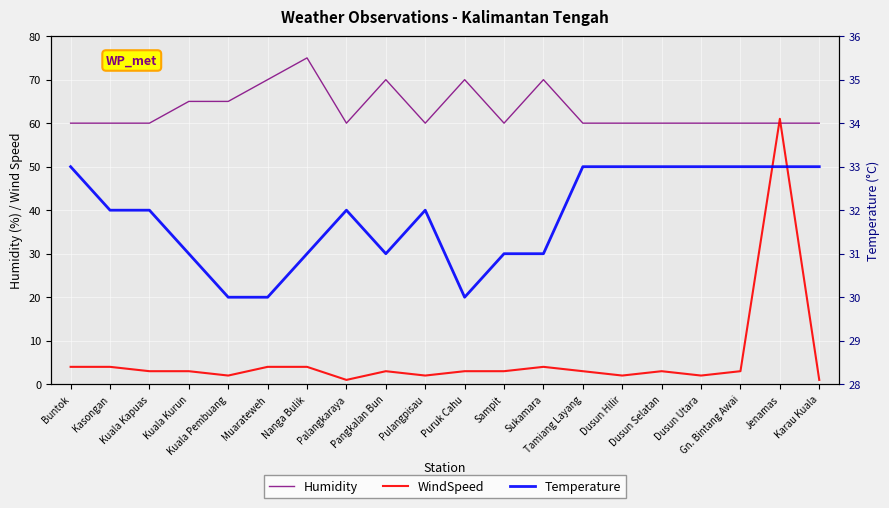

True or false: Temperature and Humidity cross at least once.

False